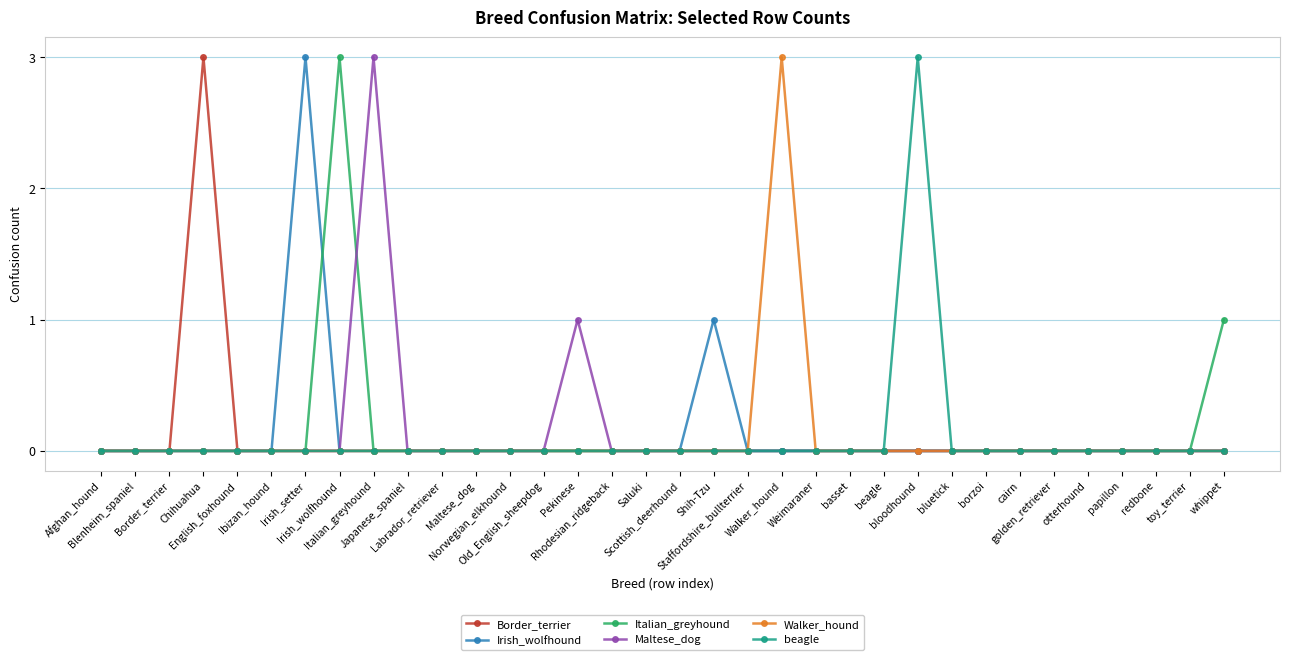

Where is the first local maximum for Walker_hound?

Walker_hound